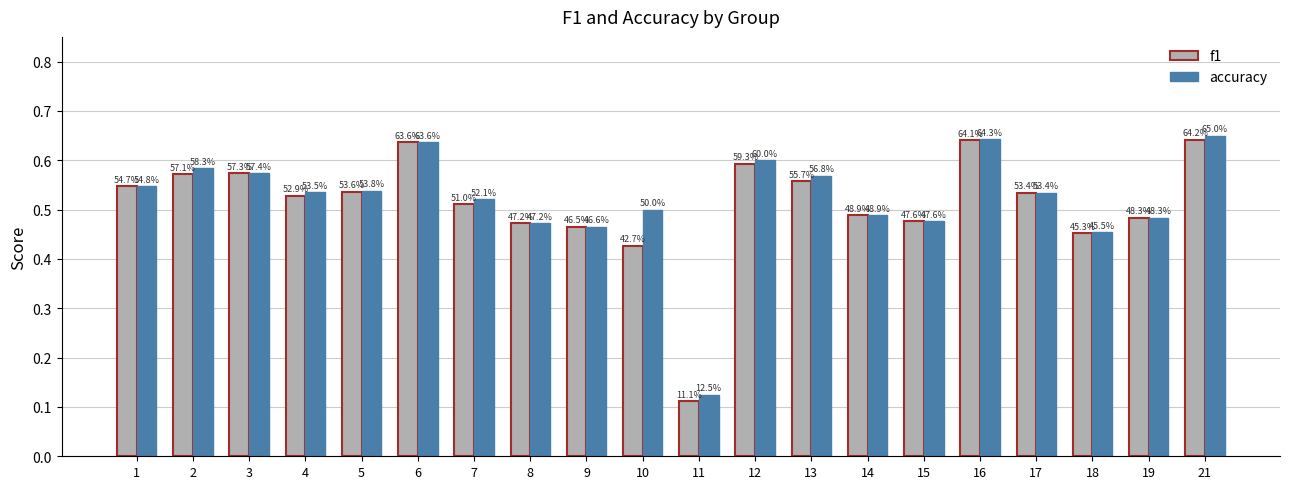

What are all the series names shown in the legend?

f1, accuracy